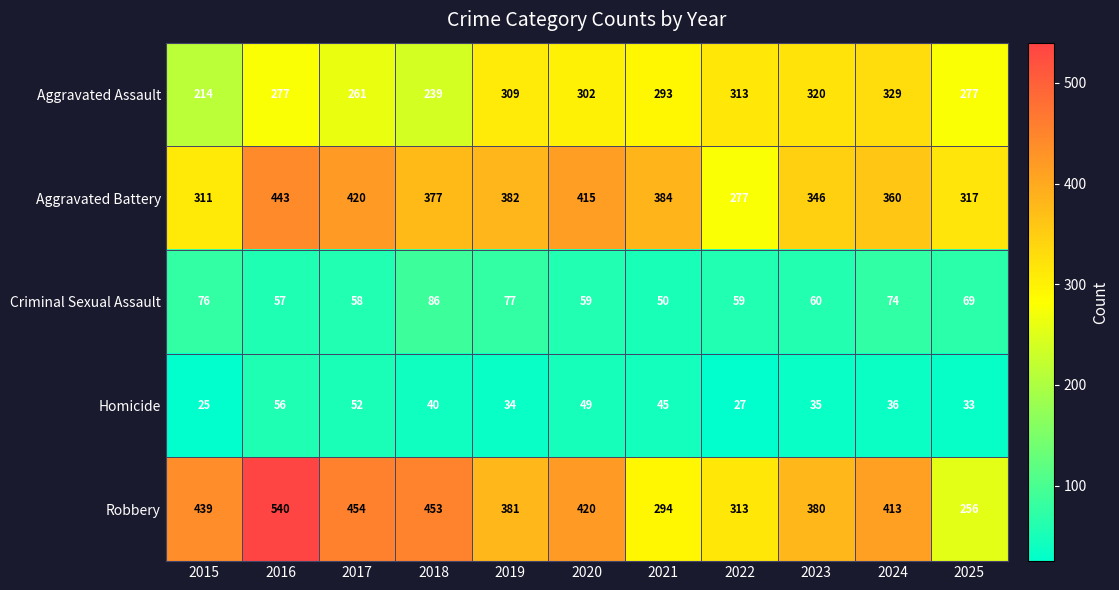

What is the spread (max minus min) of values at 2020?

371